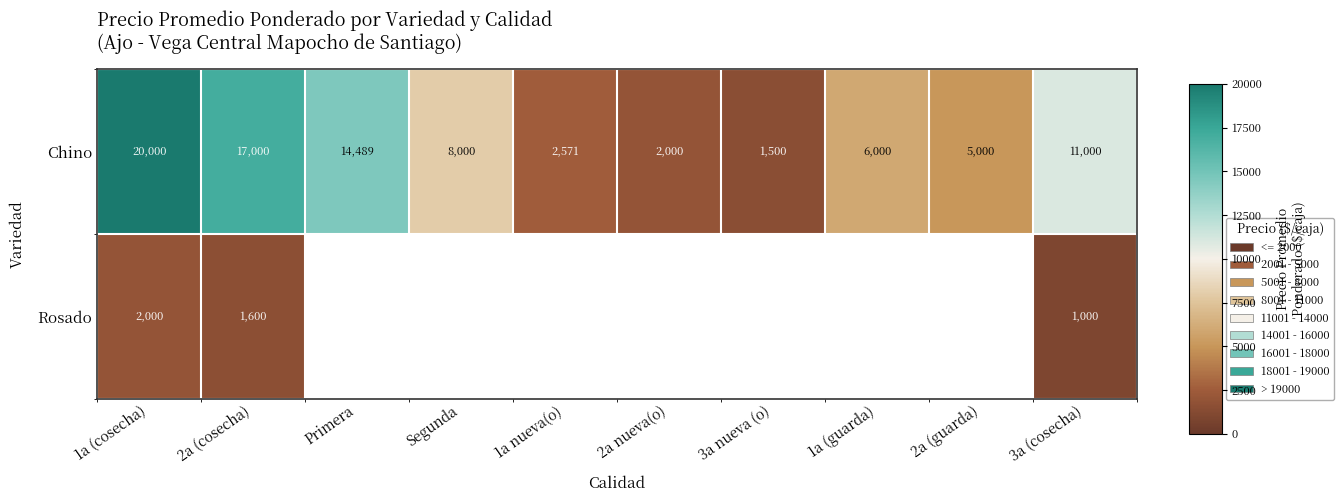

Which has a higher value, 3a (cosecha) or Segunda?

3a (cosecha)